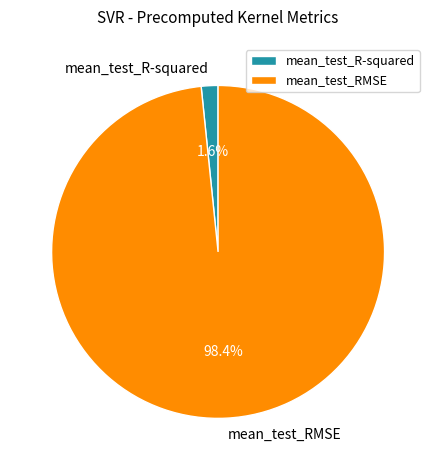

Count the number of slices in the pie.

2